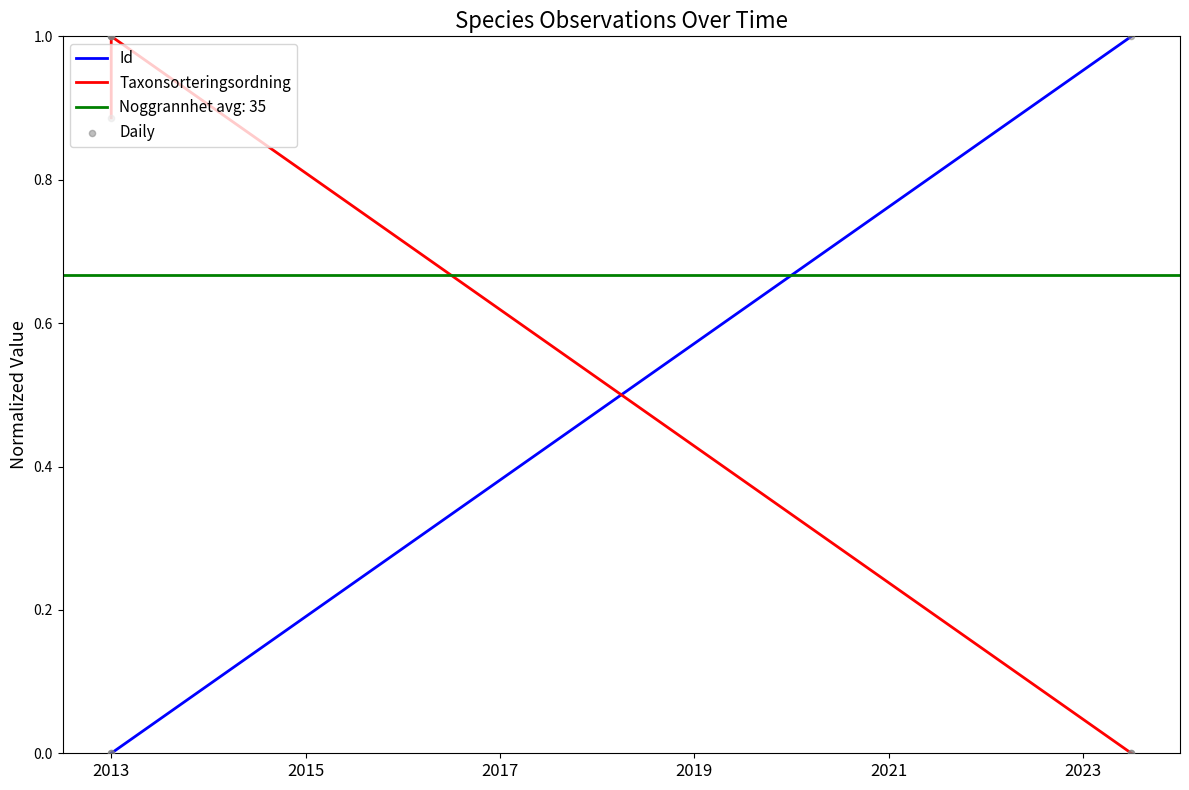

At how many categories does at least one series exceed 0?

3